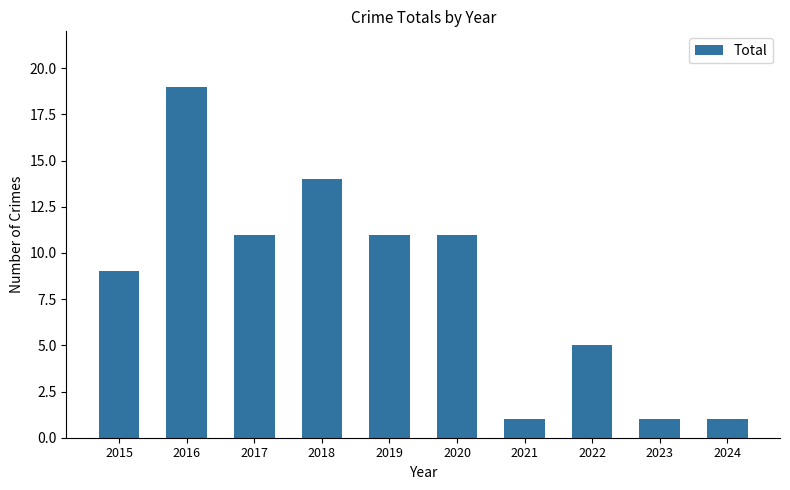

What is the change in value from 2016 to 2023?

-18